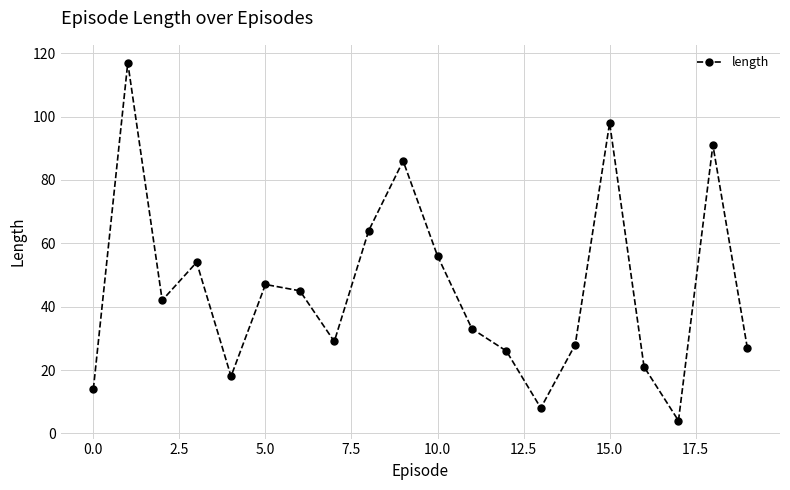

What is the maximum value shown in the chart?

117